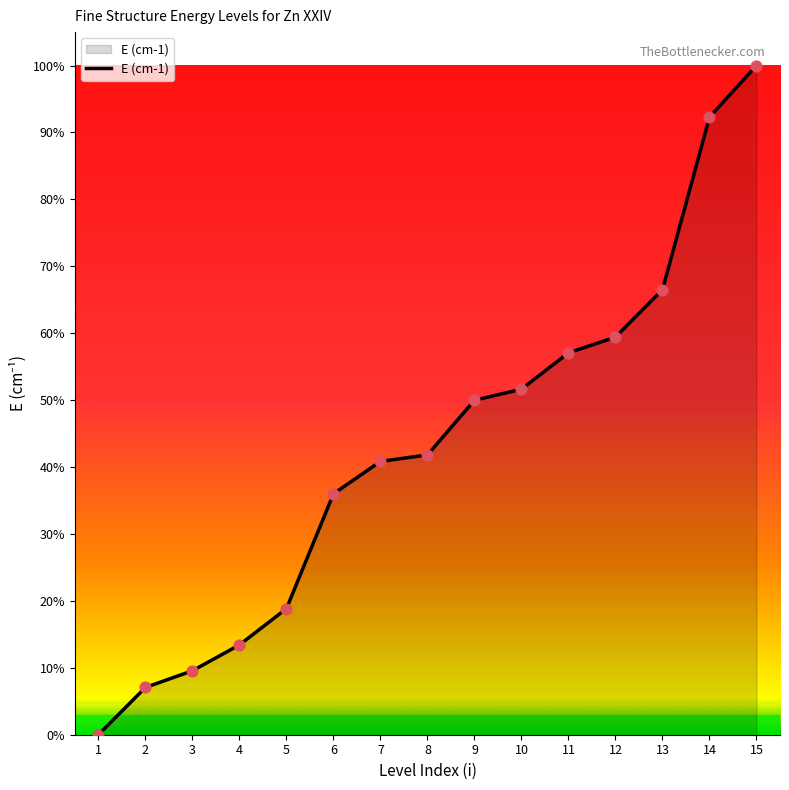

Is this an area chart (filled region under the line)?

Yes